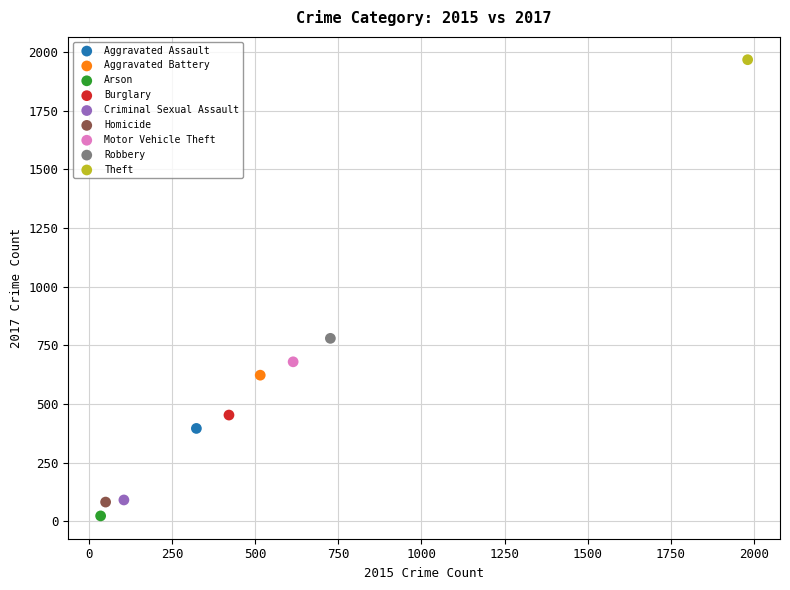

What are all the series names shown in the legend?

Aggravated Assault, Aggravated Battery, Arson, Burglary, Criminal Sexual Assault, Homicide, Motor Vehicle Theft, Robbery, Theft